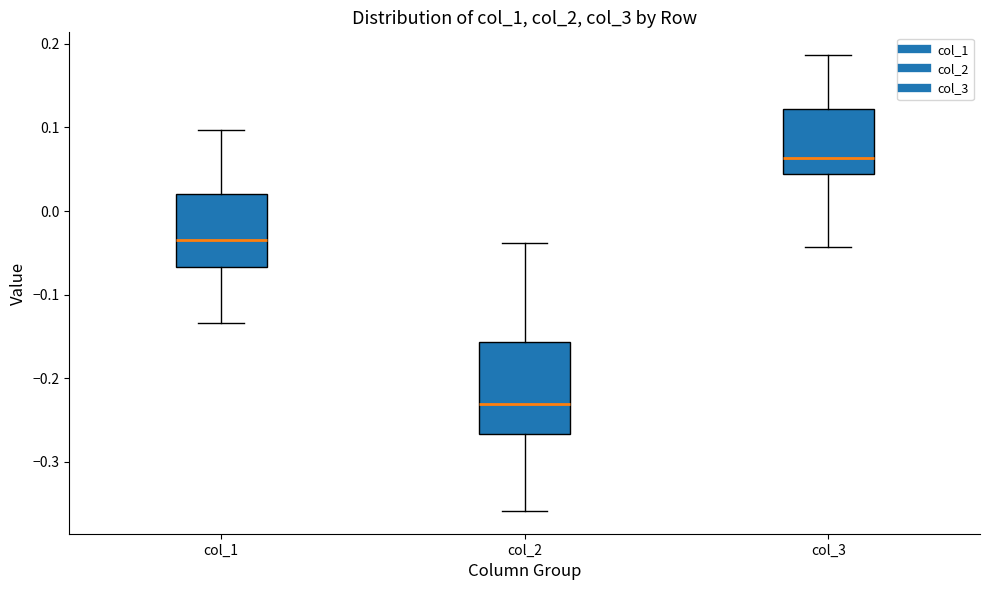

Which box is the tallest, from its lower edge to its upper edge?

col_2